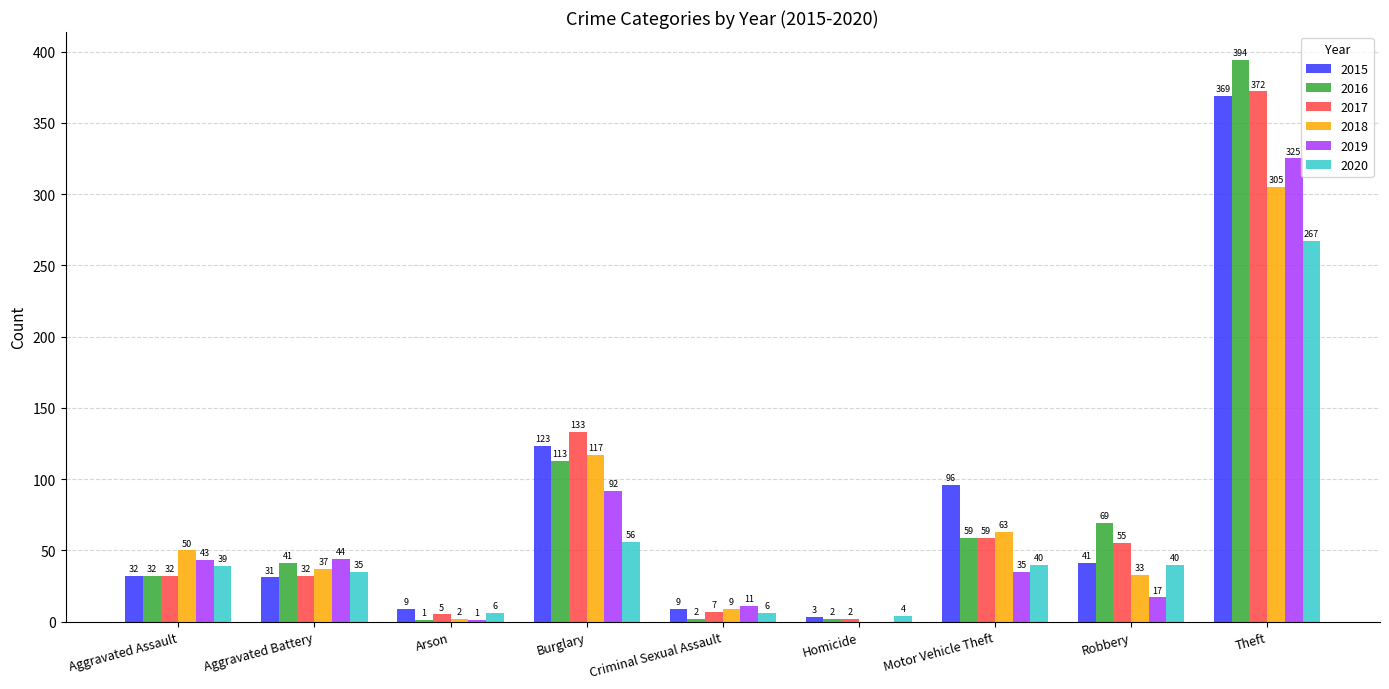

What is the approximate value of 2015 at Aggravated Battery, to the nearest 10?

30